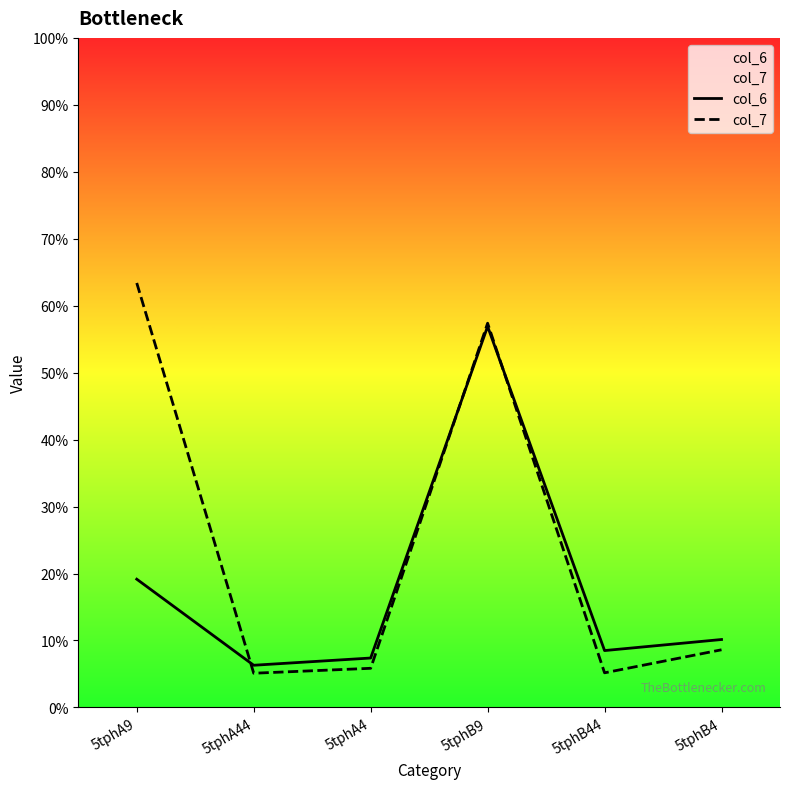

Is this an area chart (filled region under the line)?

No